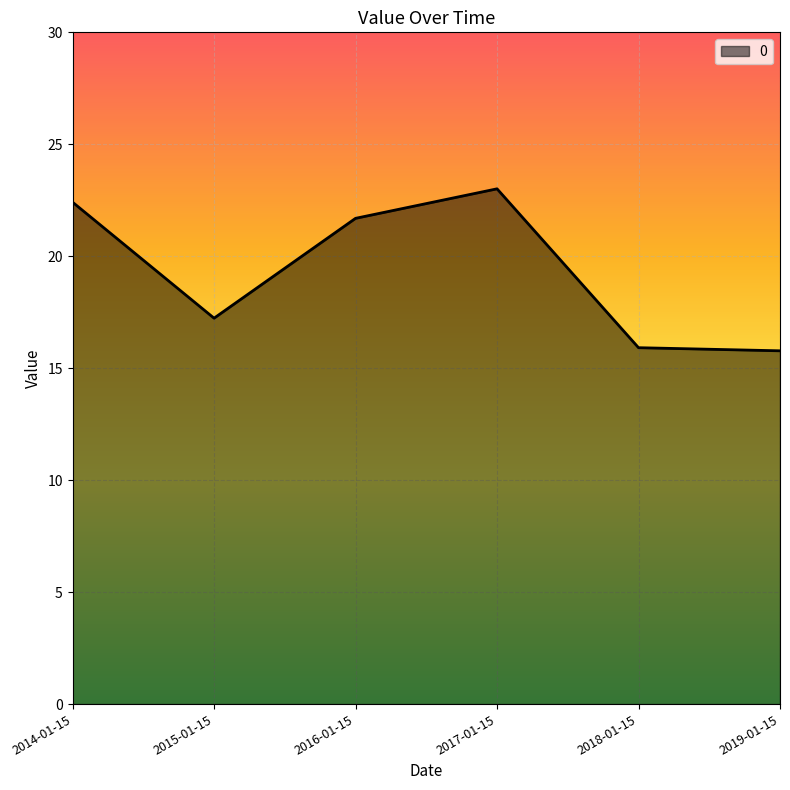

How many lines are shown in the chart?

1